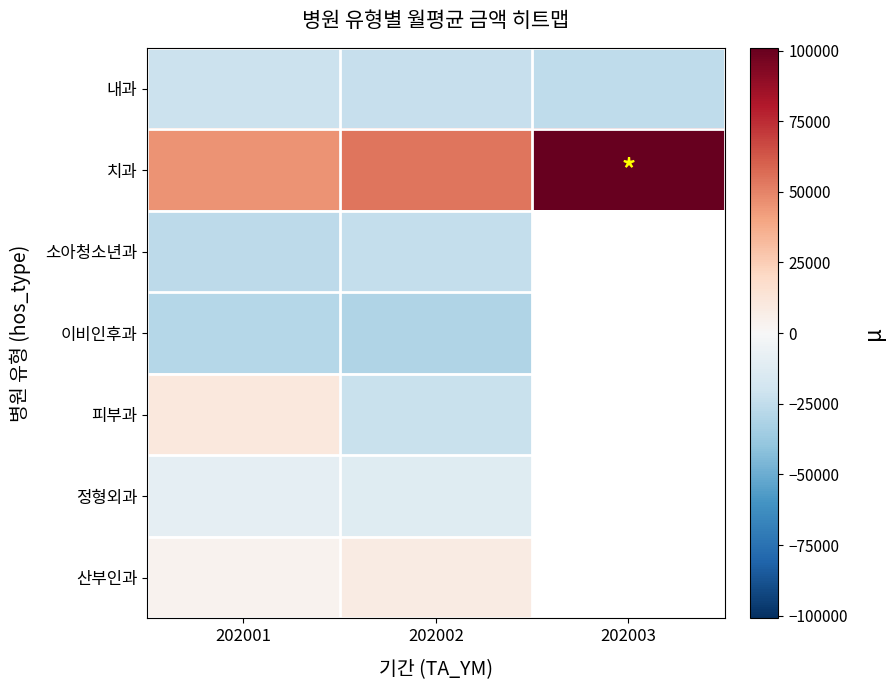

How many series are shown in this chart?

7